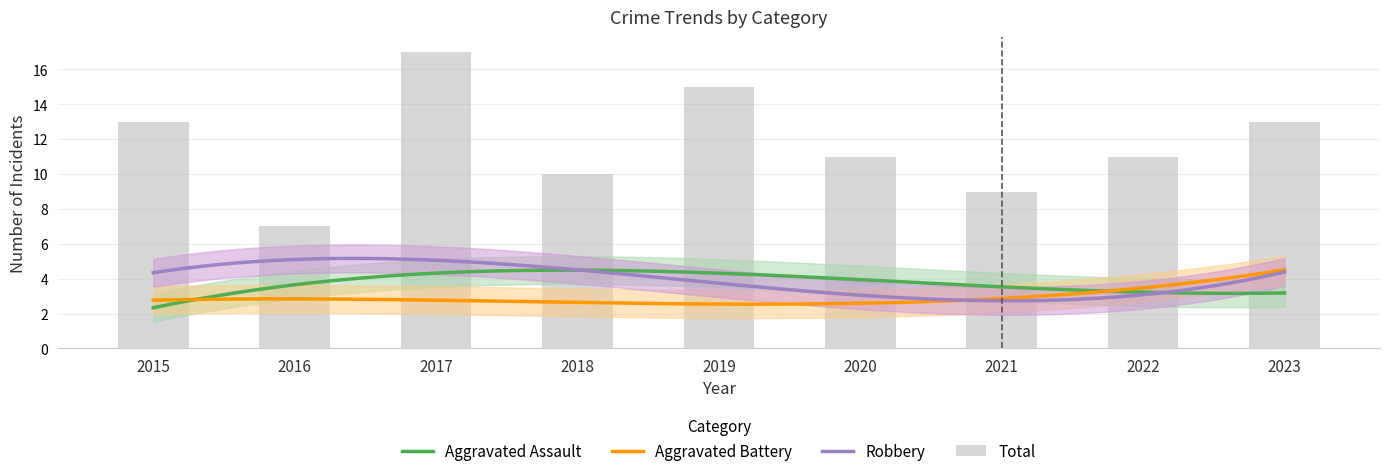

What is the difference between the highest and lowest values at 2017?

14